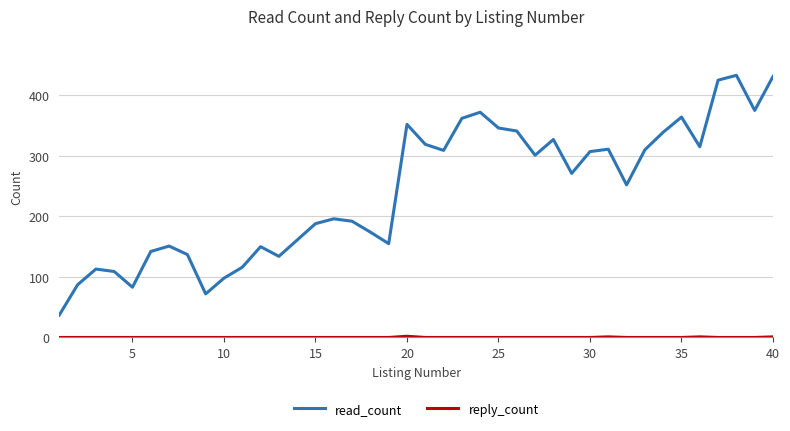

Which series has the largest total across all categories?

read_count